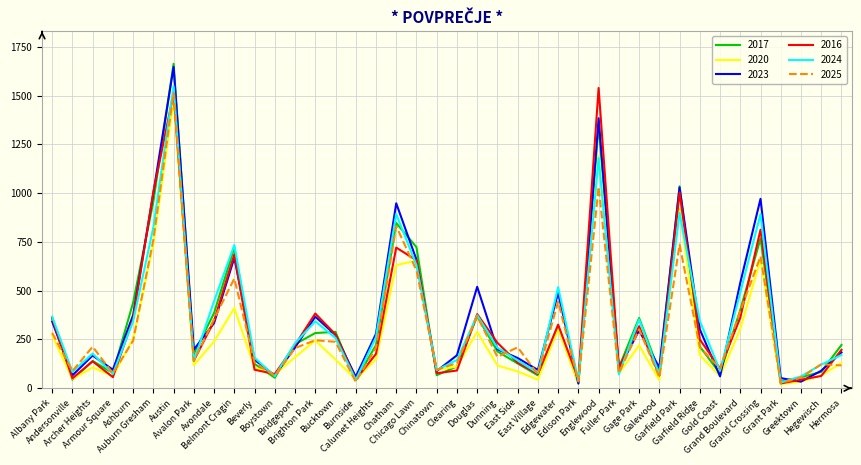

Which series has the largest range (max minus min)?

2017